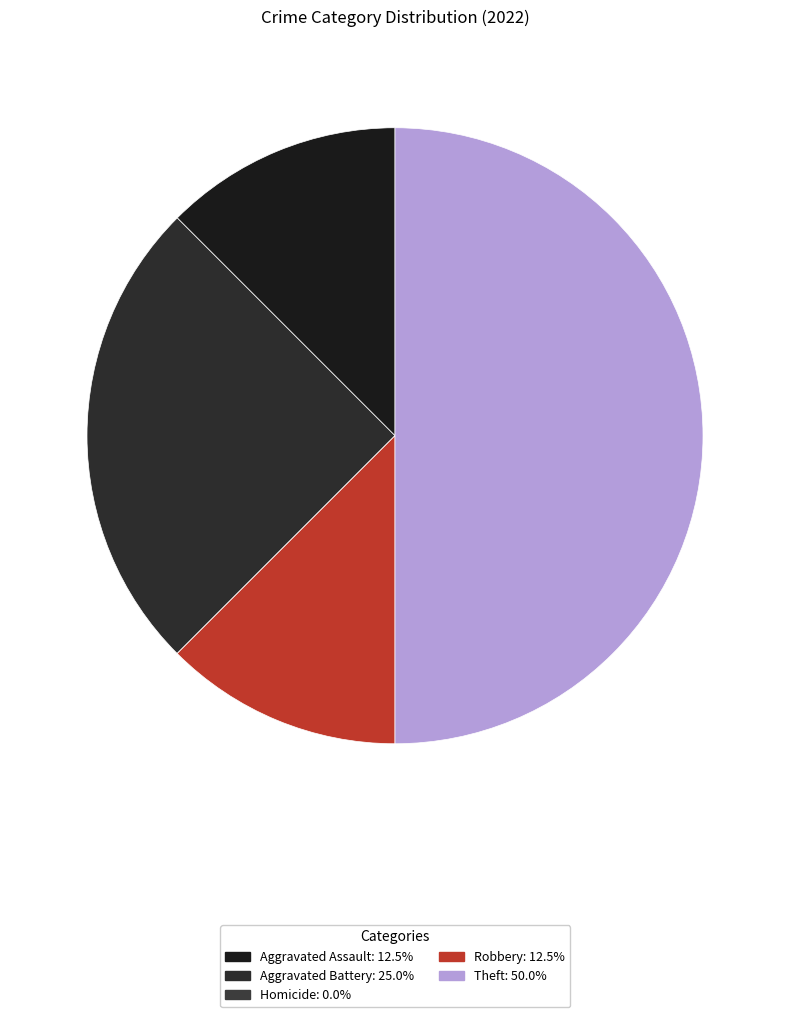

Does Theft represent more than half of the total?

No